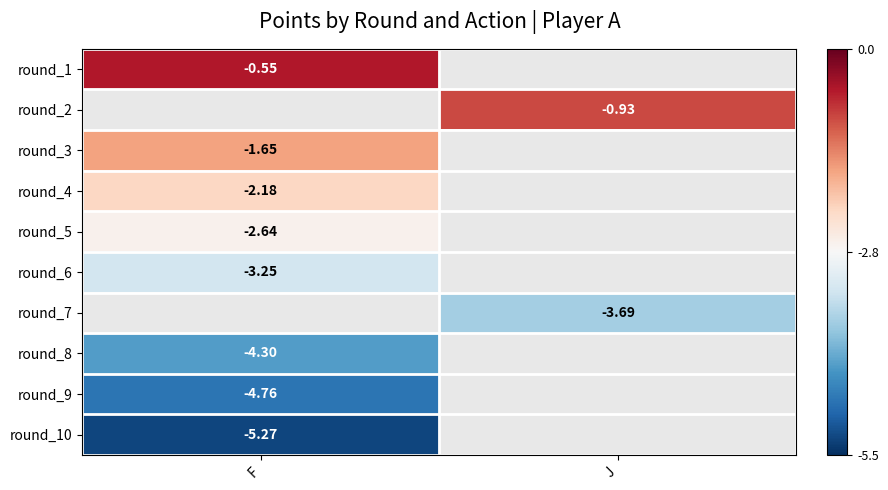

Which has a higher value, J or F?

F